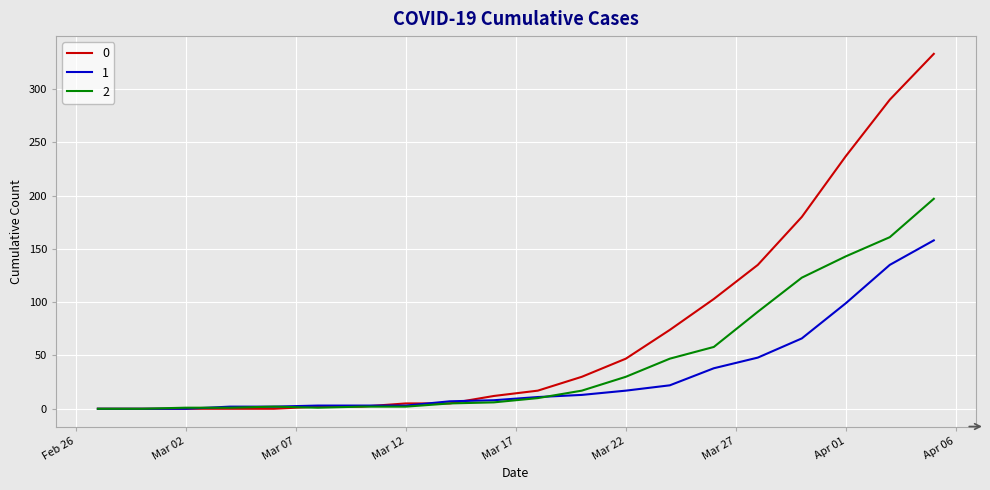

List the series in order of their overall mean, highest first.

0, 2, 1